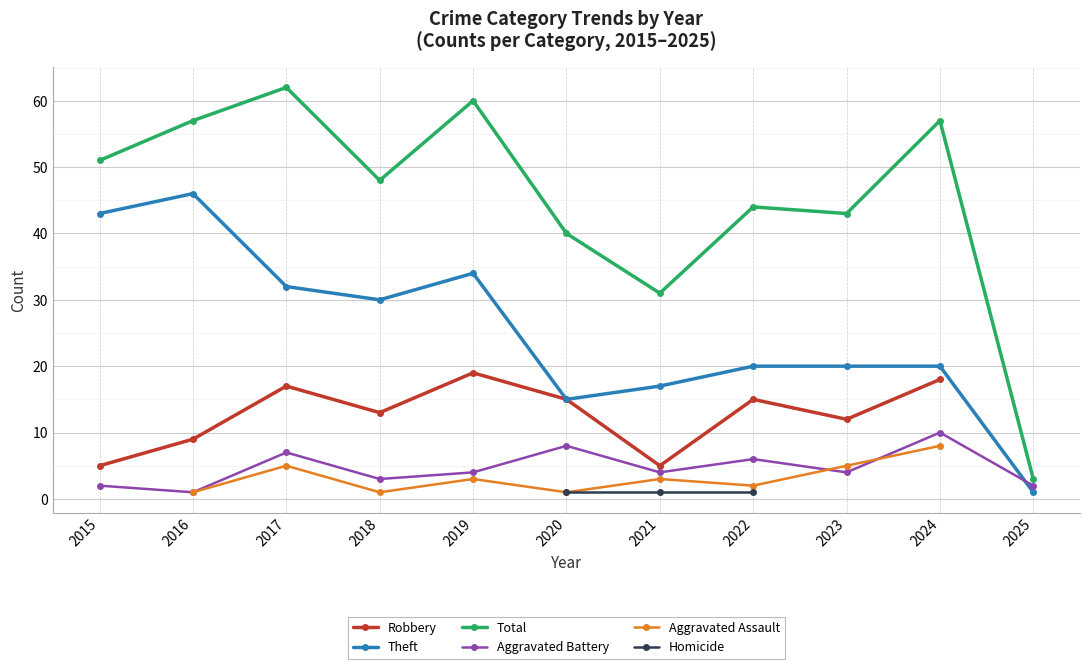

How many data points in Total are above 48?

5